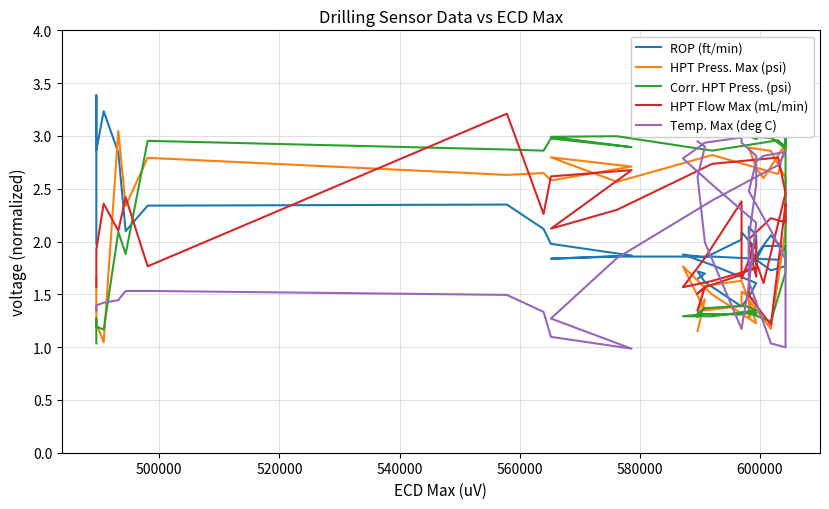

At which category does Corr. HPT Press. (psi) reach its first local peak?

500000